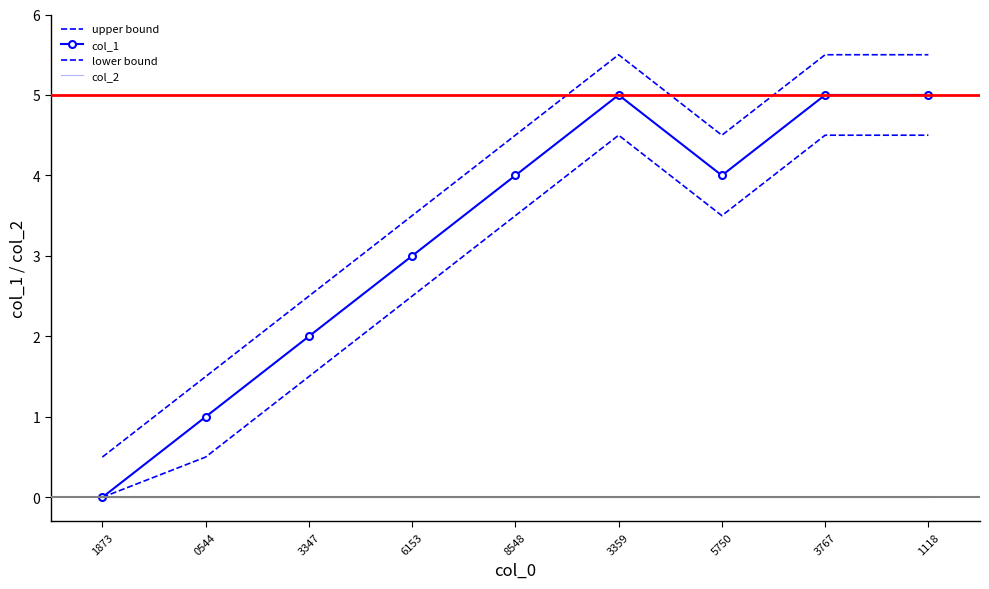

Reading right to left, list all the values displayed in this chart.

upper bound: 1118=5.5	3767=5.5	5750=4.5	3359=5.5	8548=4.5	6153=3.5	3347=2.5	0544=1.5	1873=0.5
col_1: 1118=5.0	3767=5.0	5750=4.0	3359=5.0	8548=4.0	6153=3.0	3347=2.0	0544=1.0	1873=0.0
lower bound: 1118=4.5	3767=4.5	5750=3.5	3359=4.5	8548=3.5	6153=2.5	3347=1.5	0544=0.5	1873=0.0
col_2: 1118=0.0	3767=0.0	5750=0.0	3359=0.0	8548=0.0	6153=0.0	3347=0.0	0544=0.0	1873=0.0